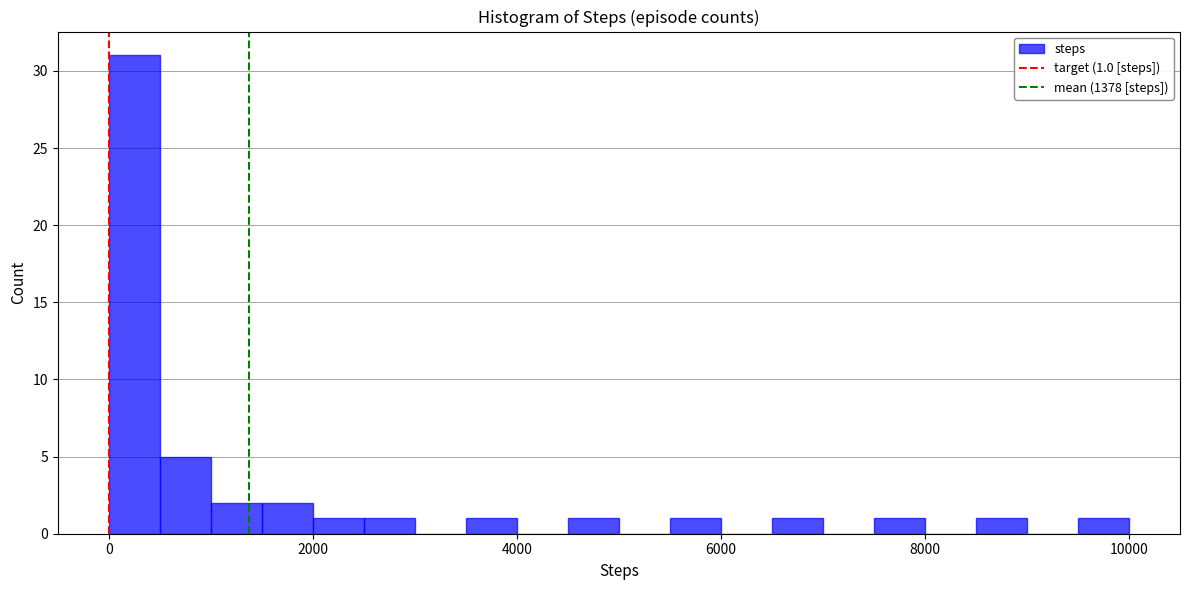

Read against the x-axis, roughly where is the centre of the tallest bar?

200